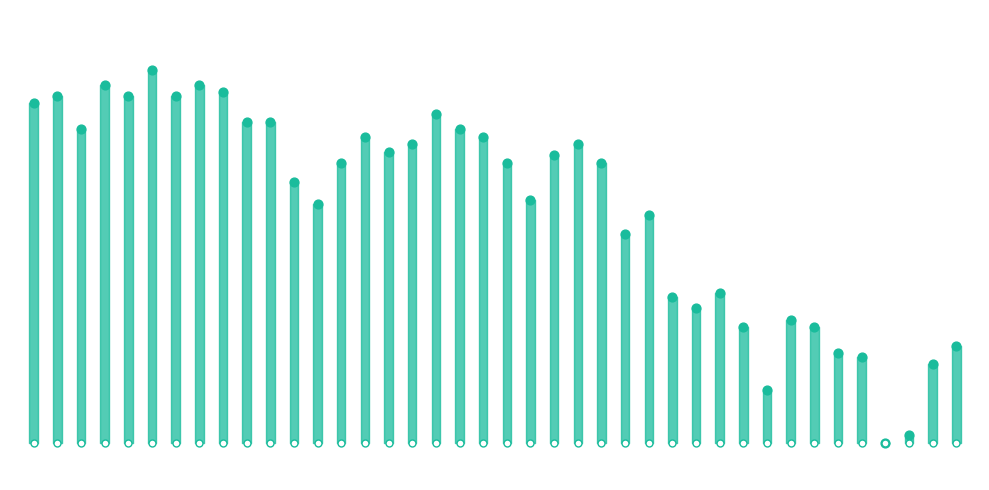

Which has a higher value, 2023-06-05 or 2023-06-29?

2023-06-05